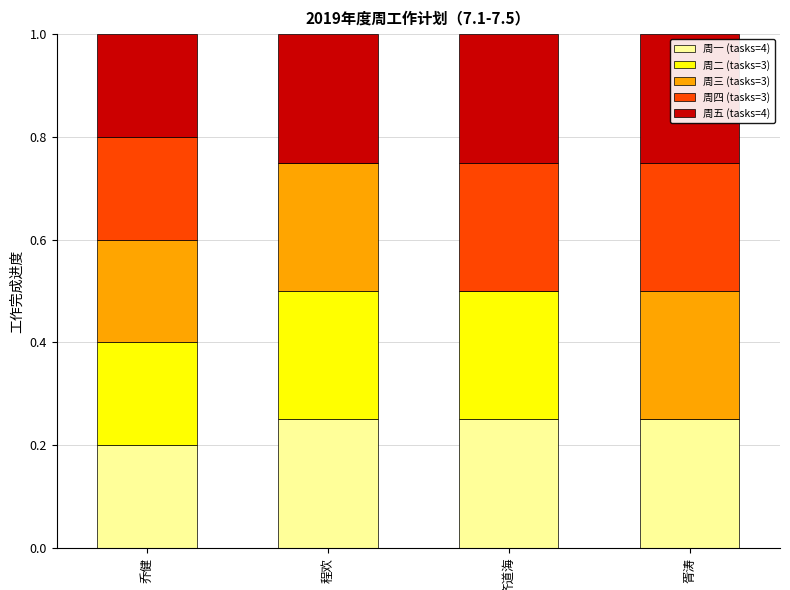

Are the bars grouped side by side (vs. stacked)?

No